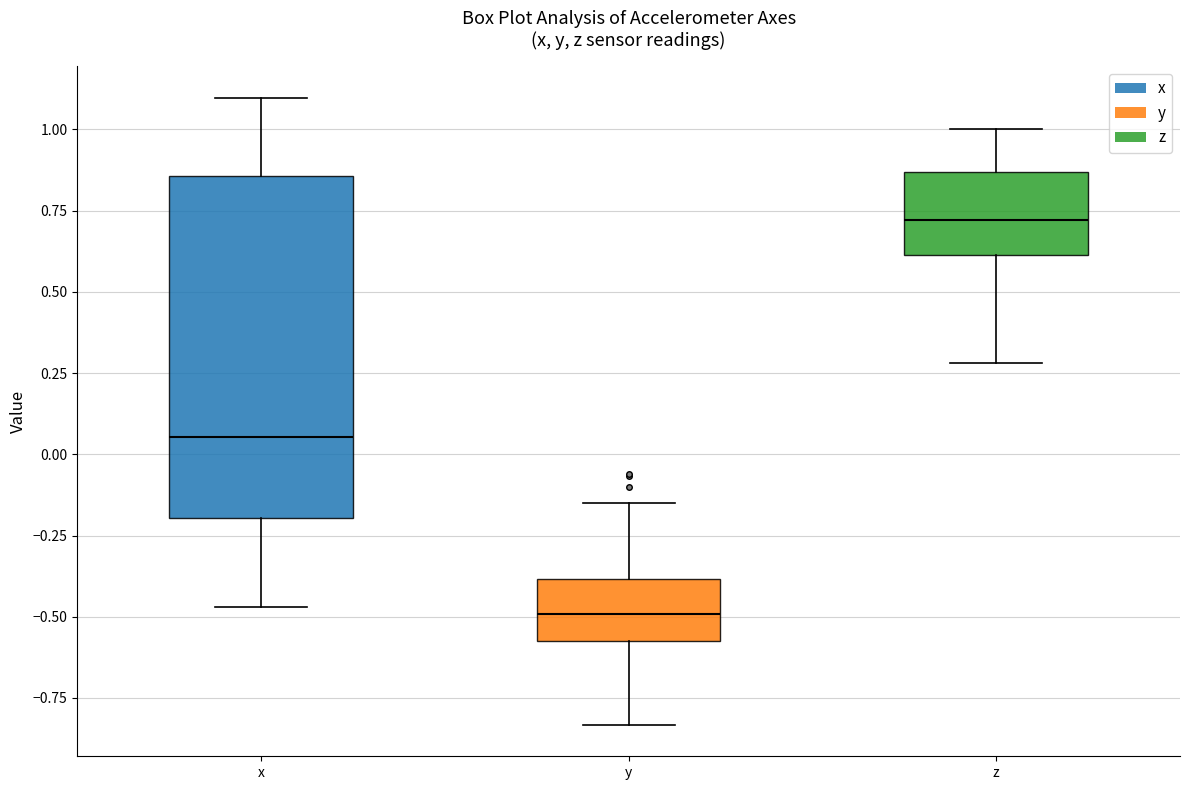

Reading left to right, read every box against the y-axis: the position of its median line, the range the box covers, and the ends of its whiskers. The values are not printed on the chart, so give them approximately, as read against the axis.

x: median 0.05, box -0.20 to 0.85, whiskers -0.45 to 1.10
y: median -0.50, box -0.55 to -0.40, whiskers -0.85 to -0.15
z: median 0.70, box 0.60 to 0.85, whiskers 0.30 to 1.00